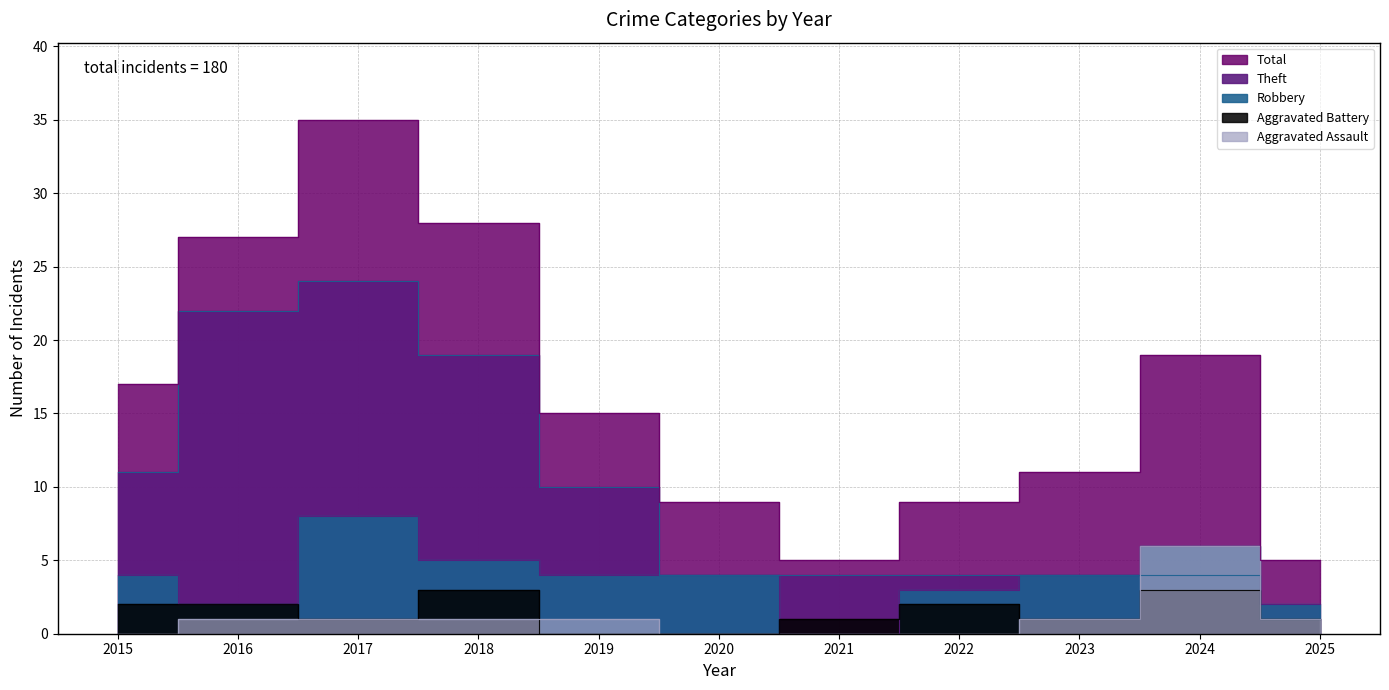

True or false: Total has a value of 9 at 2020.

True